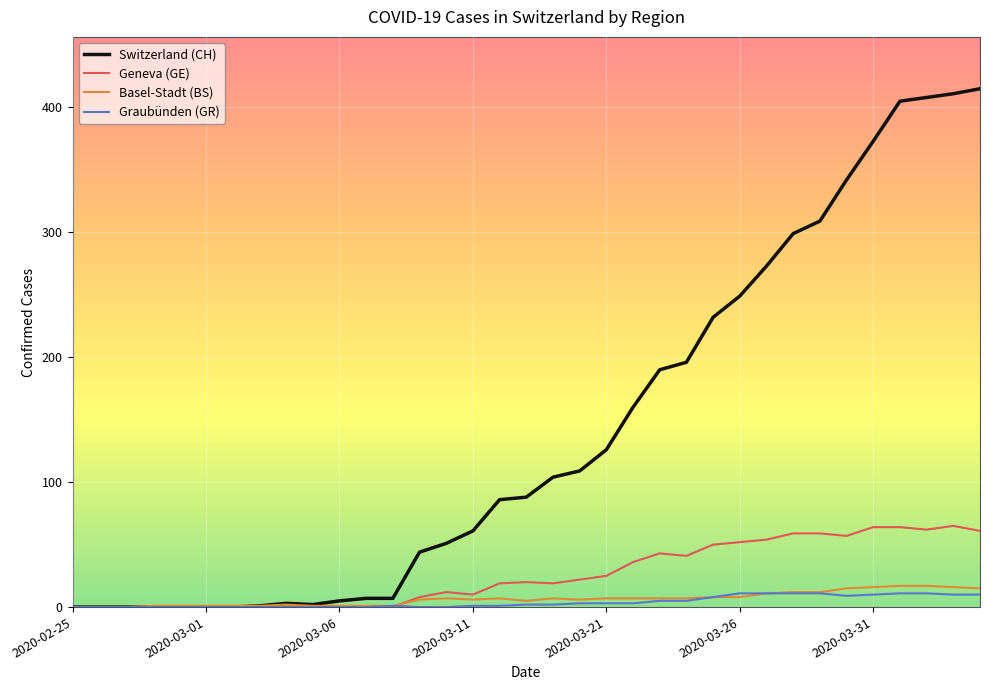

Which series has the widest spread of values?

Switzerland (CH)